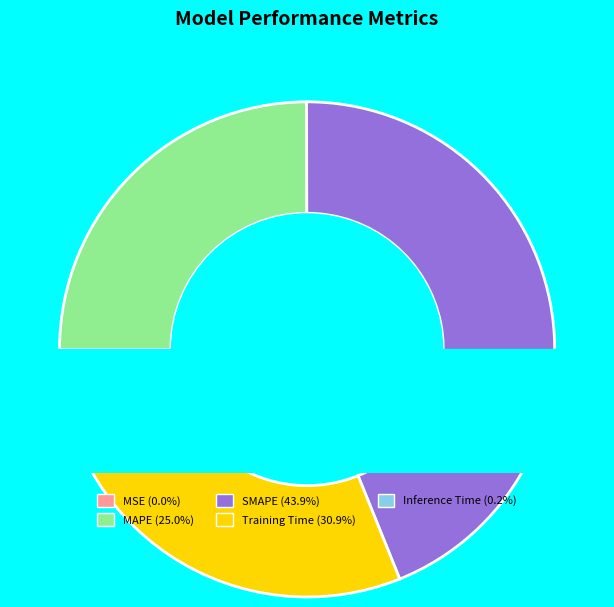

To the nearest percent, what percentage of the pie is Training Time?

31%